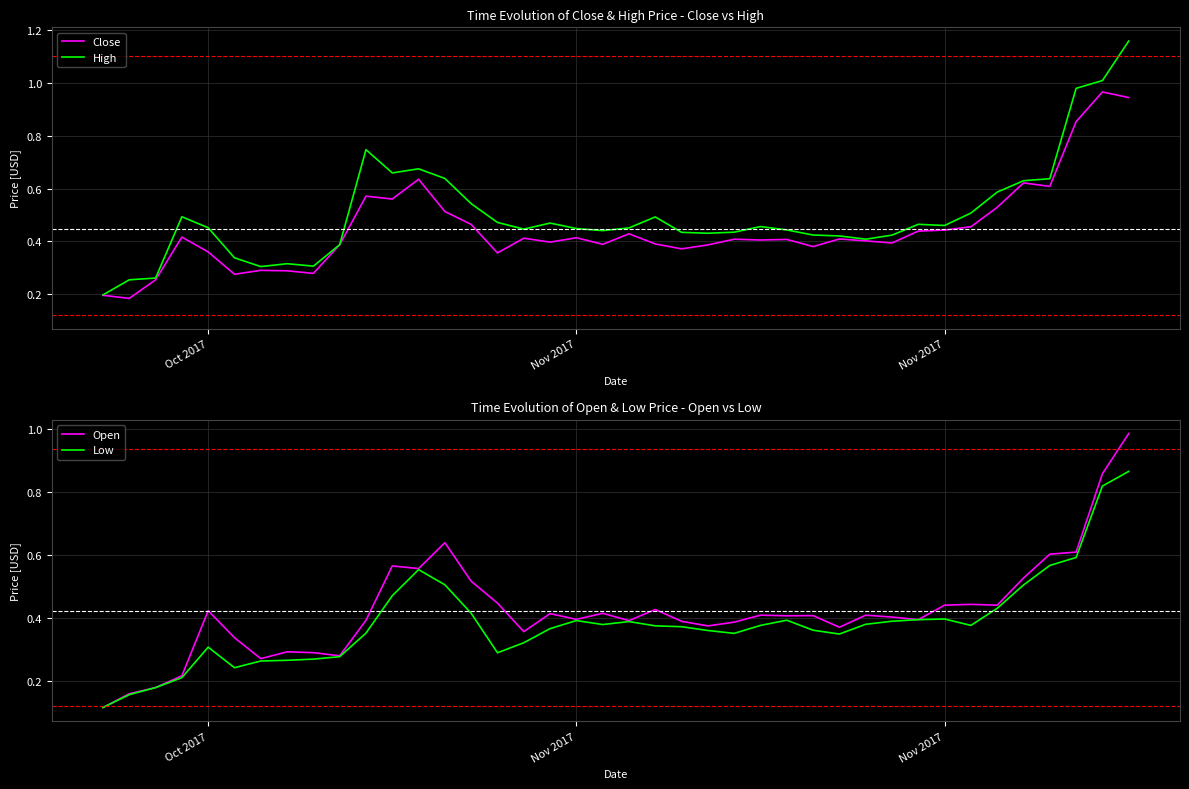

True or false: Open and High intersect in this chart.

False